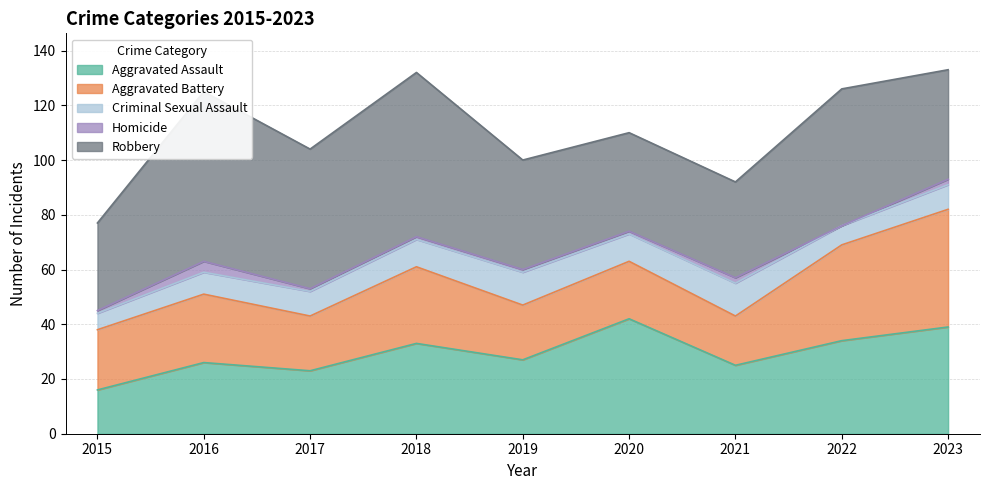

Which series has the widest spread of values?

Robbery